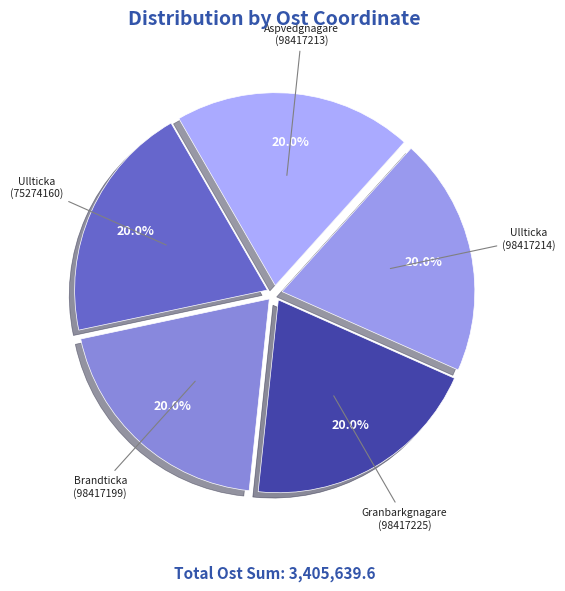

Is Ullticka (98417214) the majority of the pie?

No